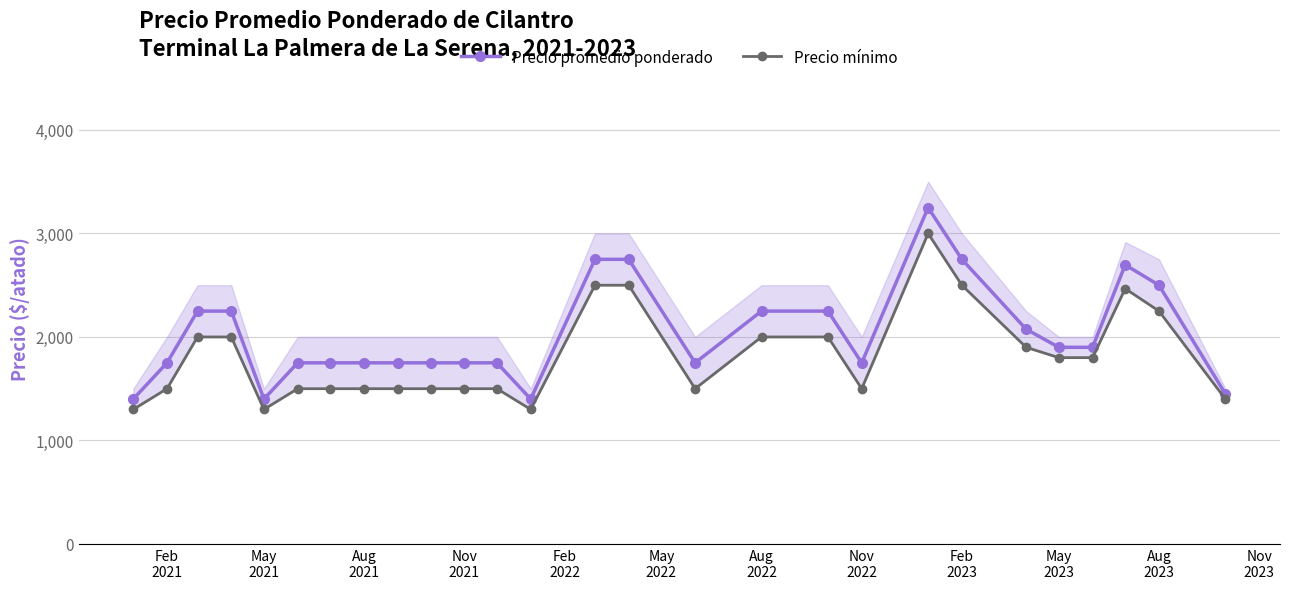

How many interior local peaks does the Precio promedio ponderado series have?

2